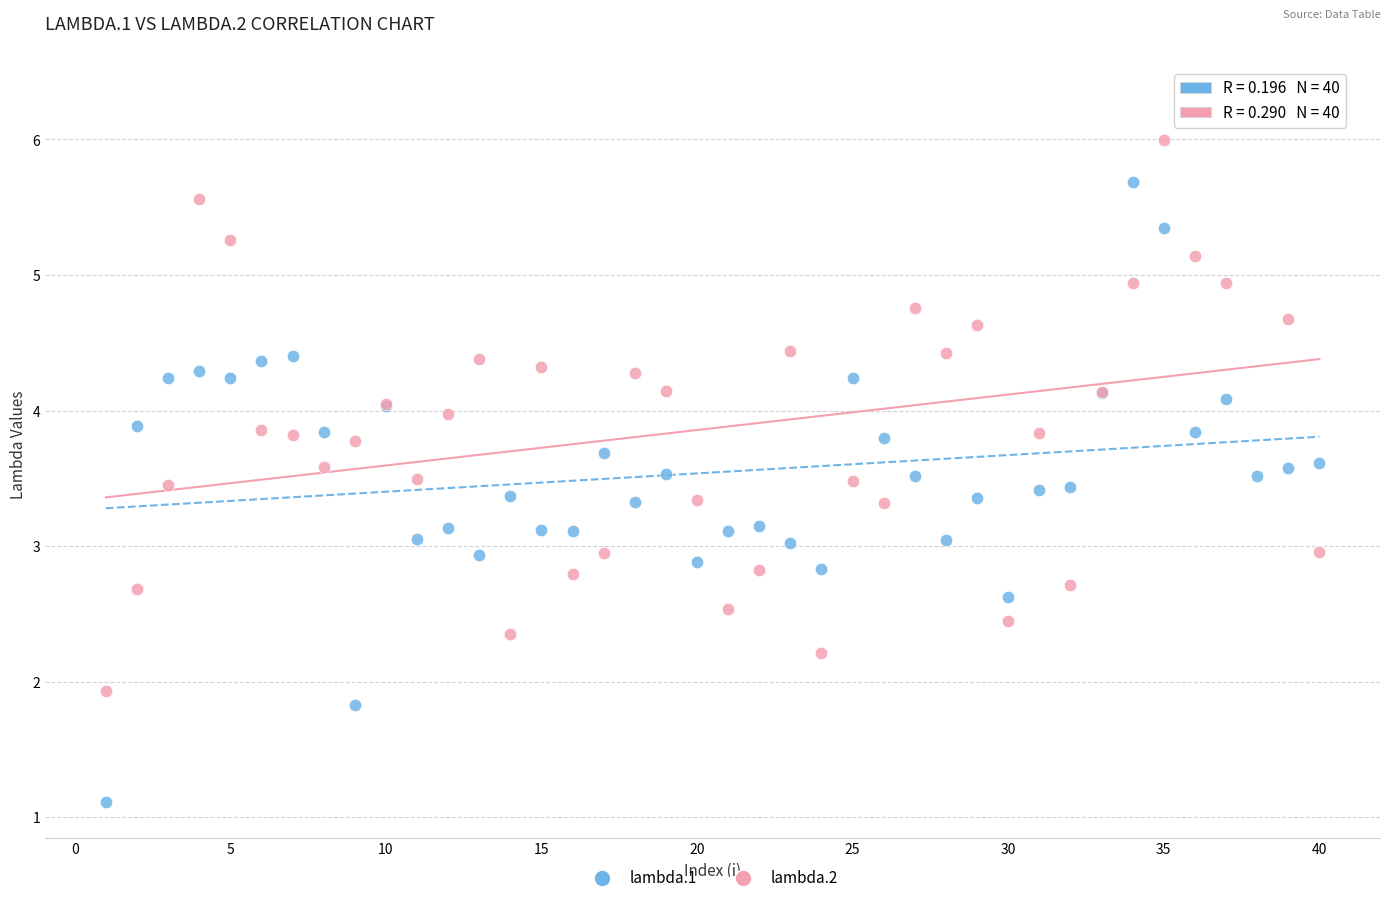

Which series has the largest Y range (max minus min)?

lambda.1